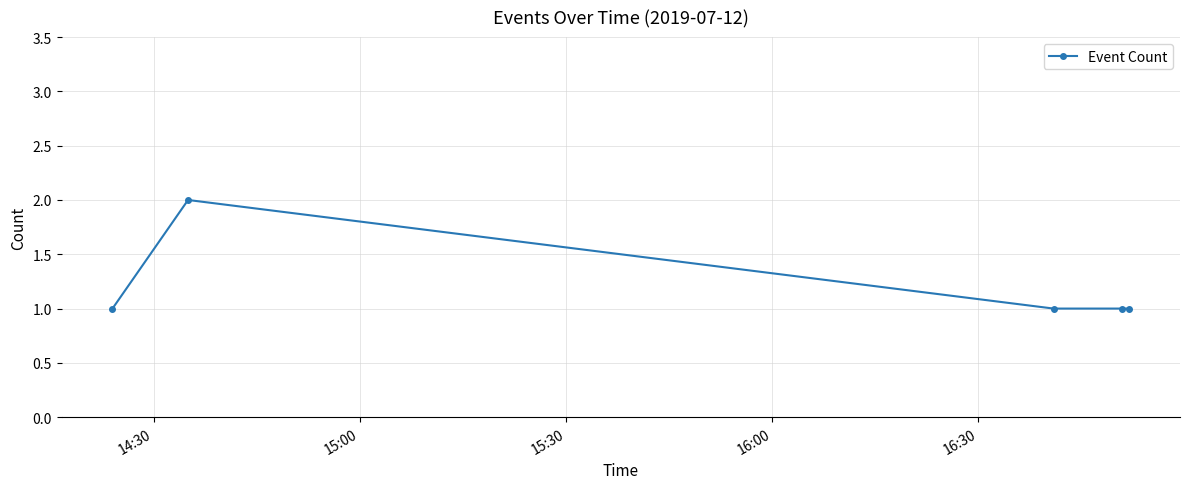

Reading right to left, list all the values displayed in this chart.

1	1	1	2	1